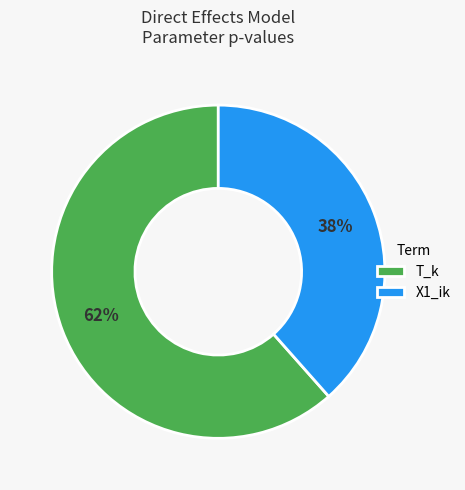

Which category has the smallest portion of the pie?

X1_ik